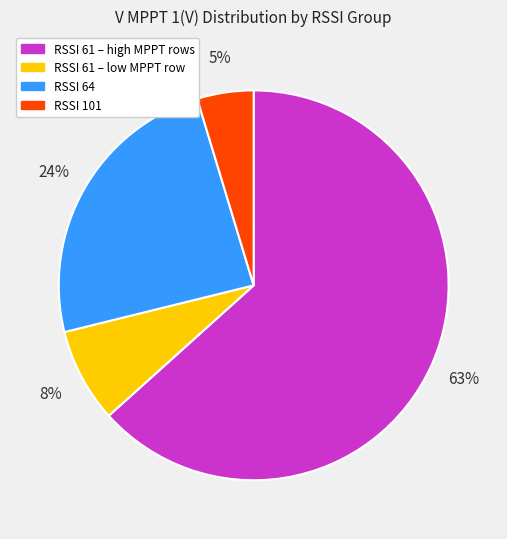

Is the sum of RSSI 61 – low MPPT row and RSSI 64 greater than half?

No